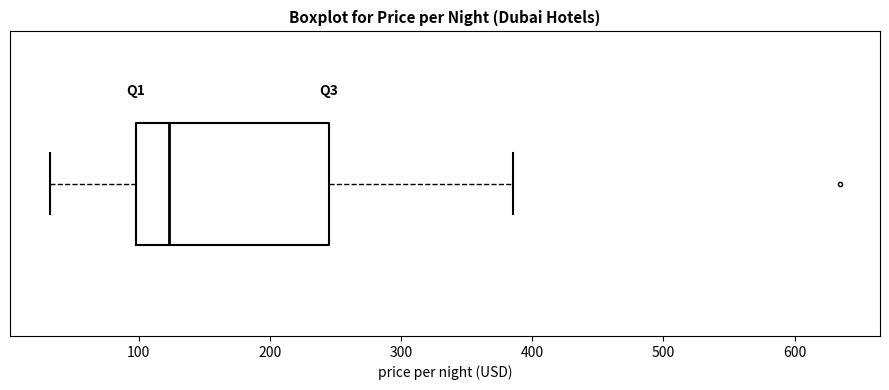

Transcribe this box plot: give where the median line is, the range the box spans, and where the two whiskers end, as read against the x-axis. The values are not printed on the chart, so give them approximately, as read against the axis.

median 120, box 100 to 250, whiskers 30 to 390